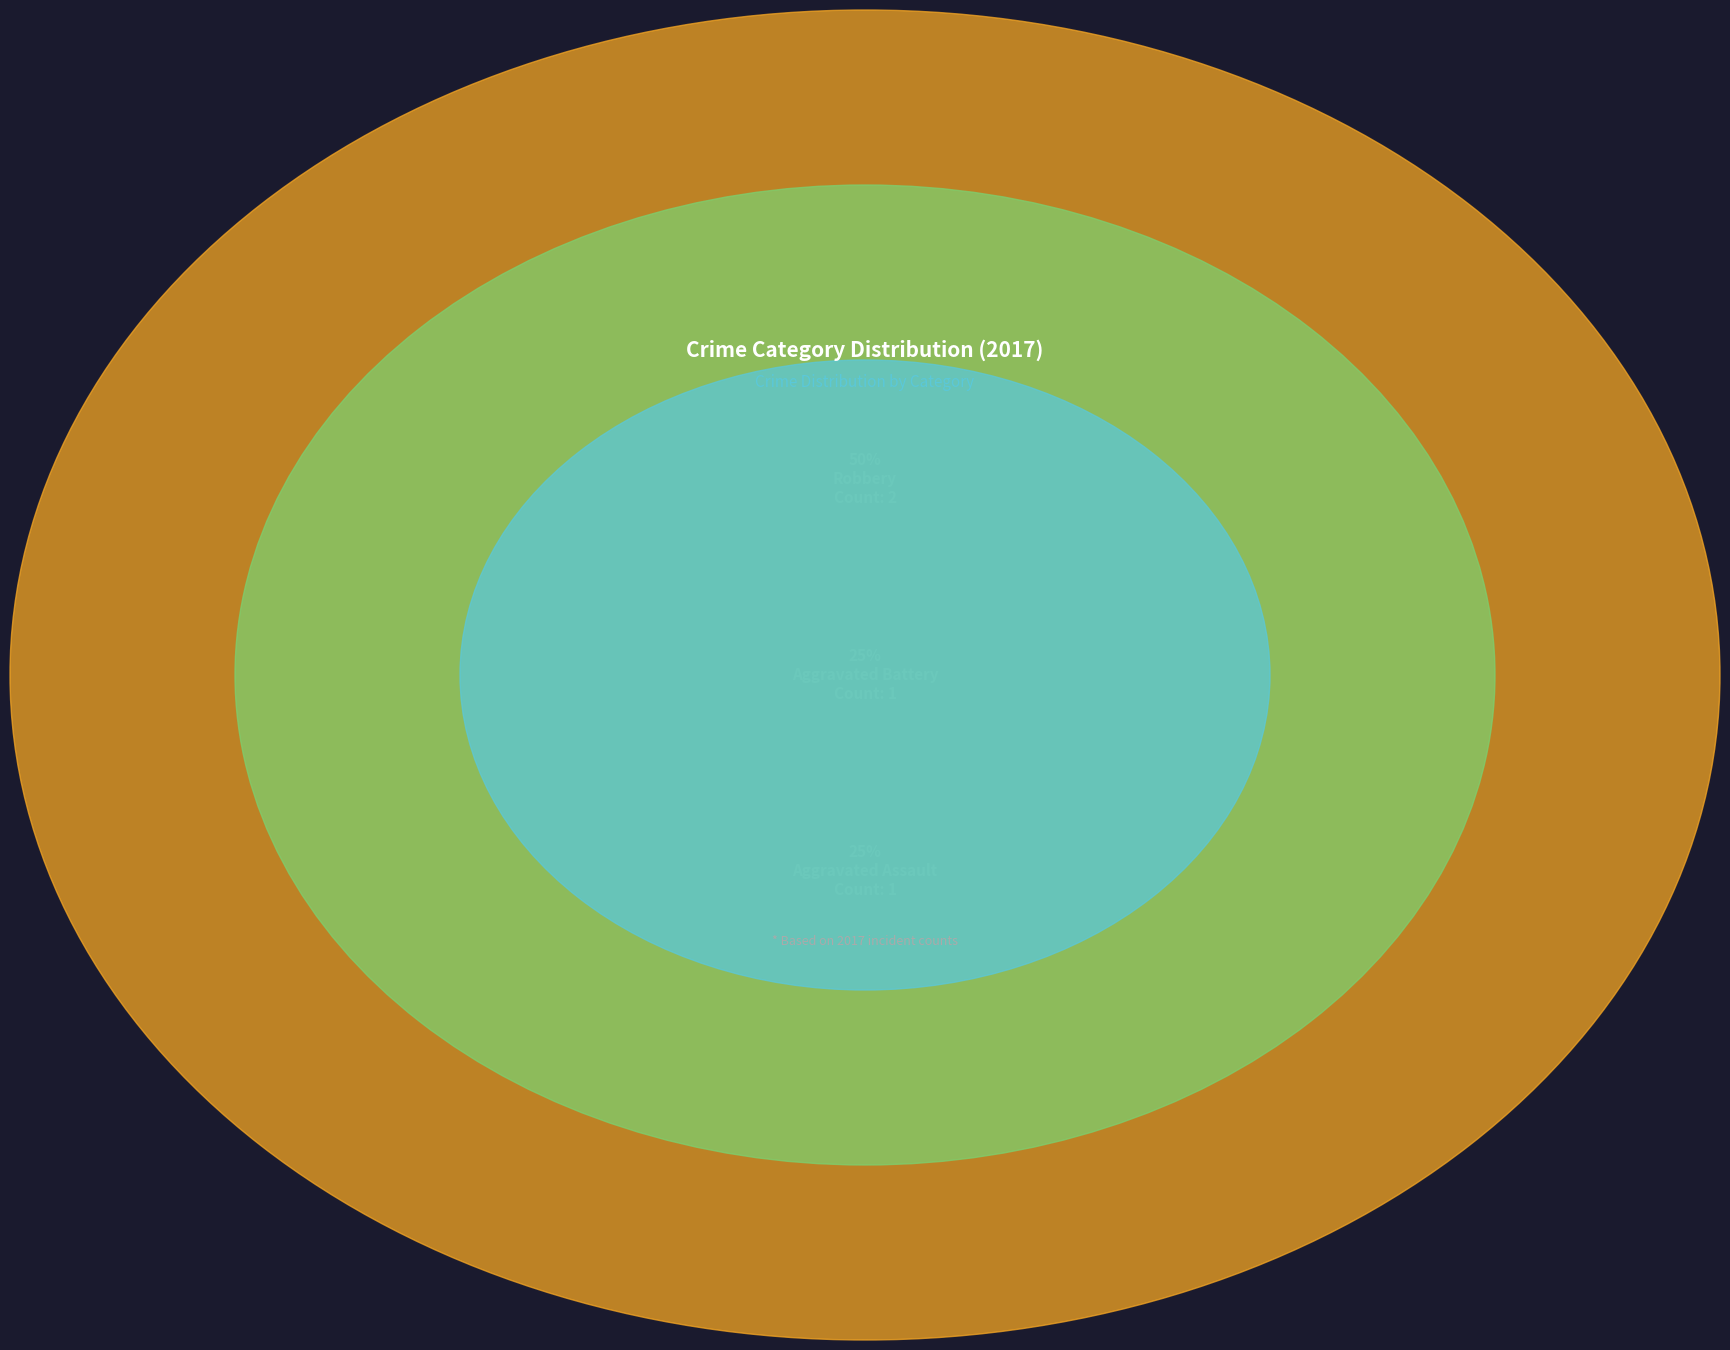

Is it true that Aggravated Battery is 18% of the pie?

False